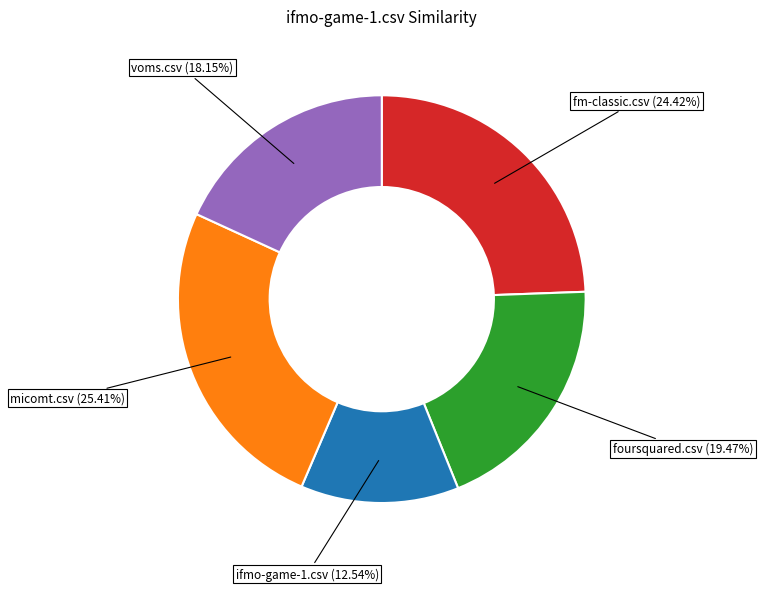

Combined, do voms.csv and ifmo-game-1.csv account for over 50%?

No